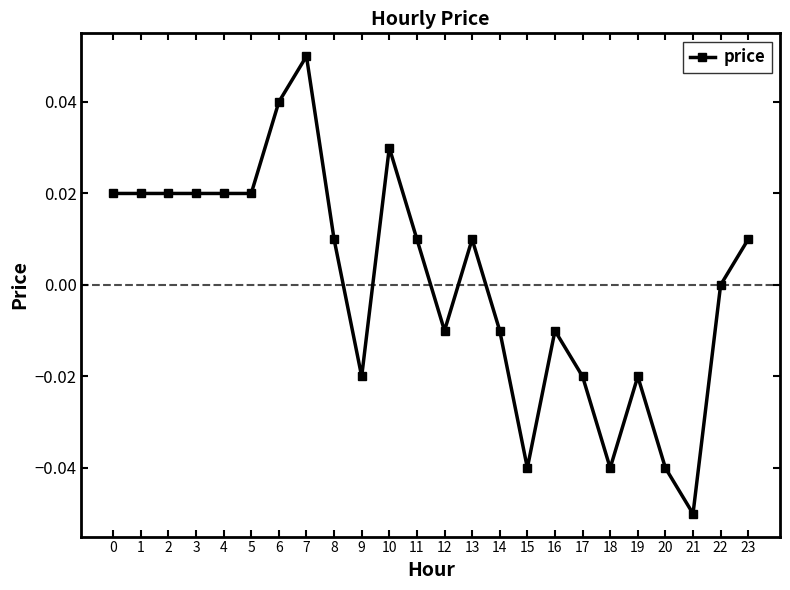

Is it true that the value at 8 is 0.0?

True